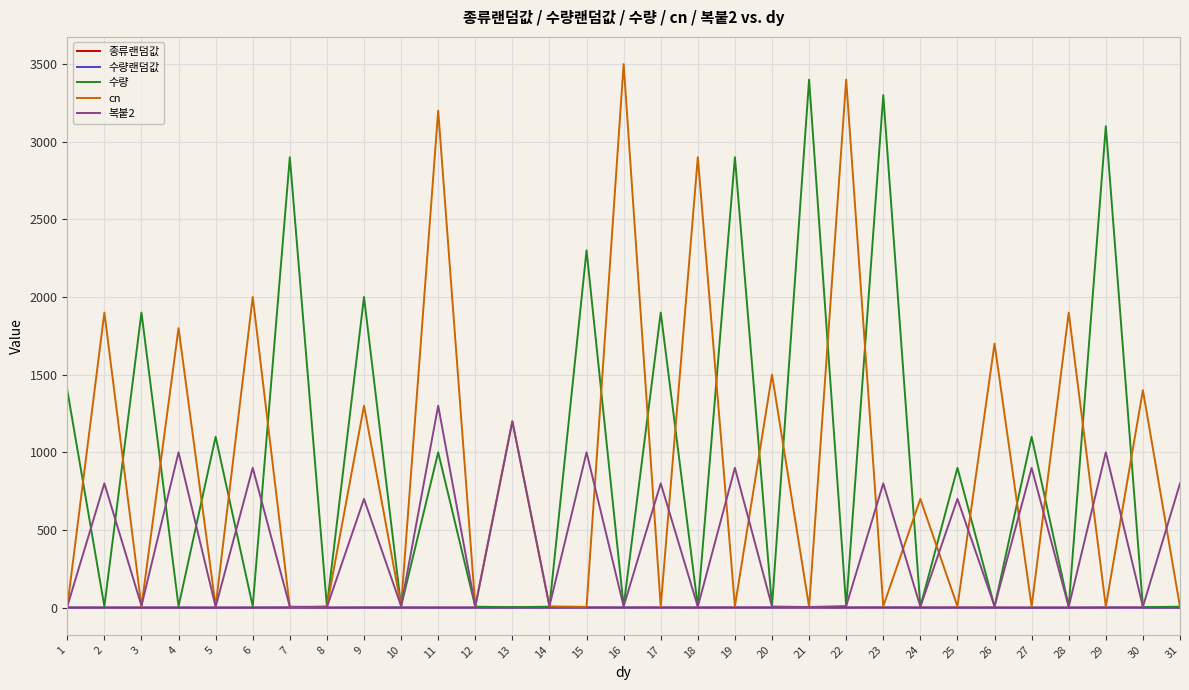

How many distinct data groups are displayed?

5